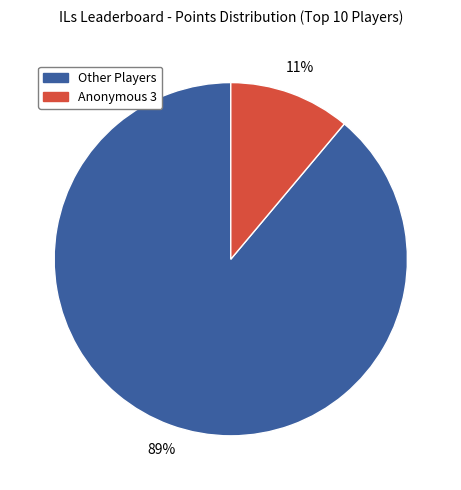

To the nearest percent, what is the difference between the largest and smallest slice percentages?

78%